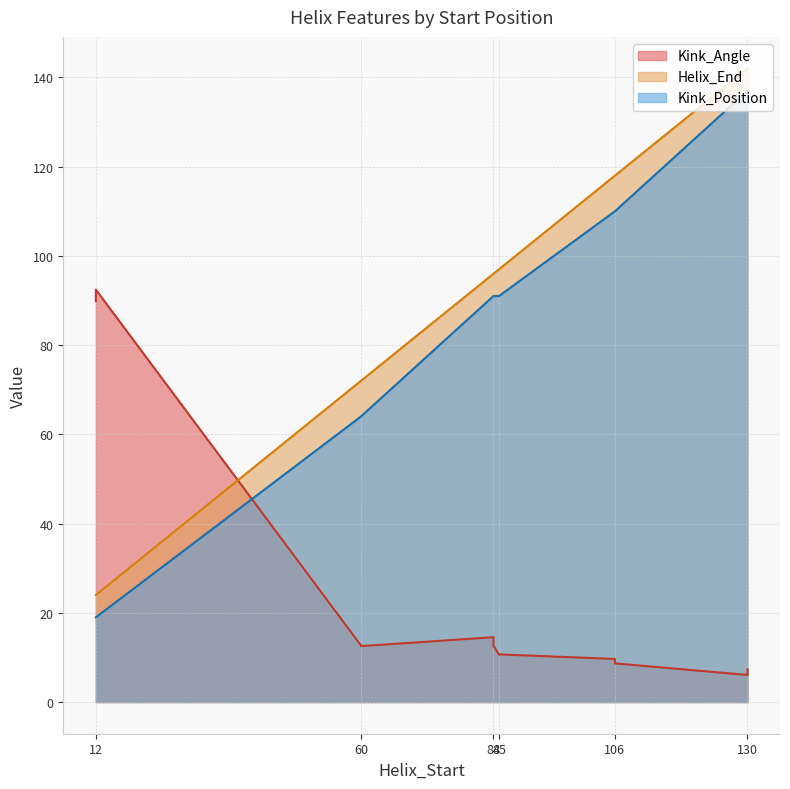

What is the label of the 12th point from the right?

12